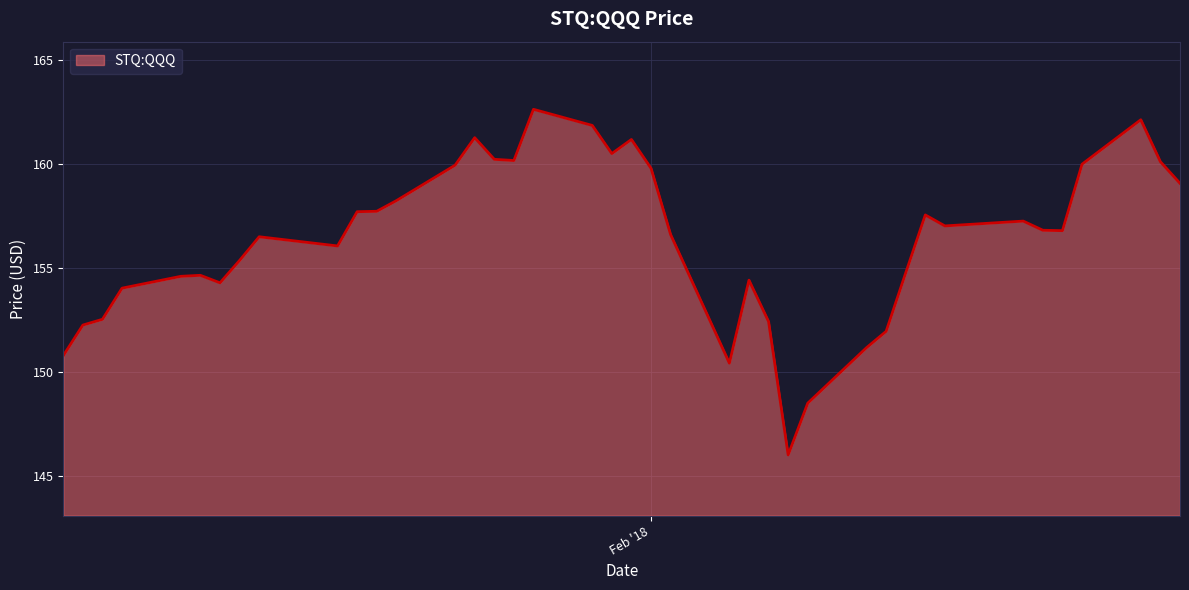

What is the greatest value displayed?

162.6